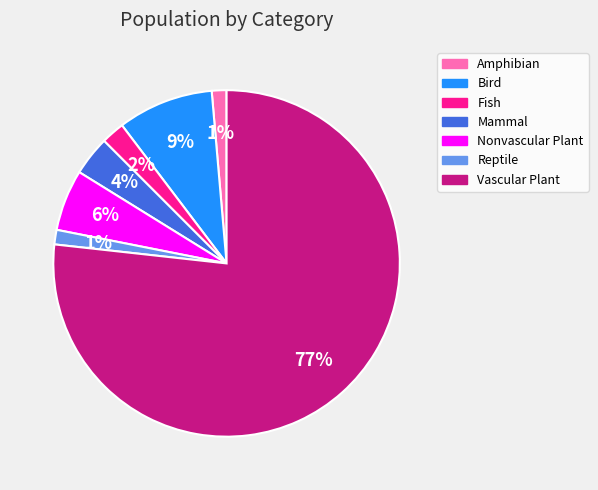

Which slice is the largest?

Vascular Plant